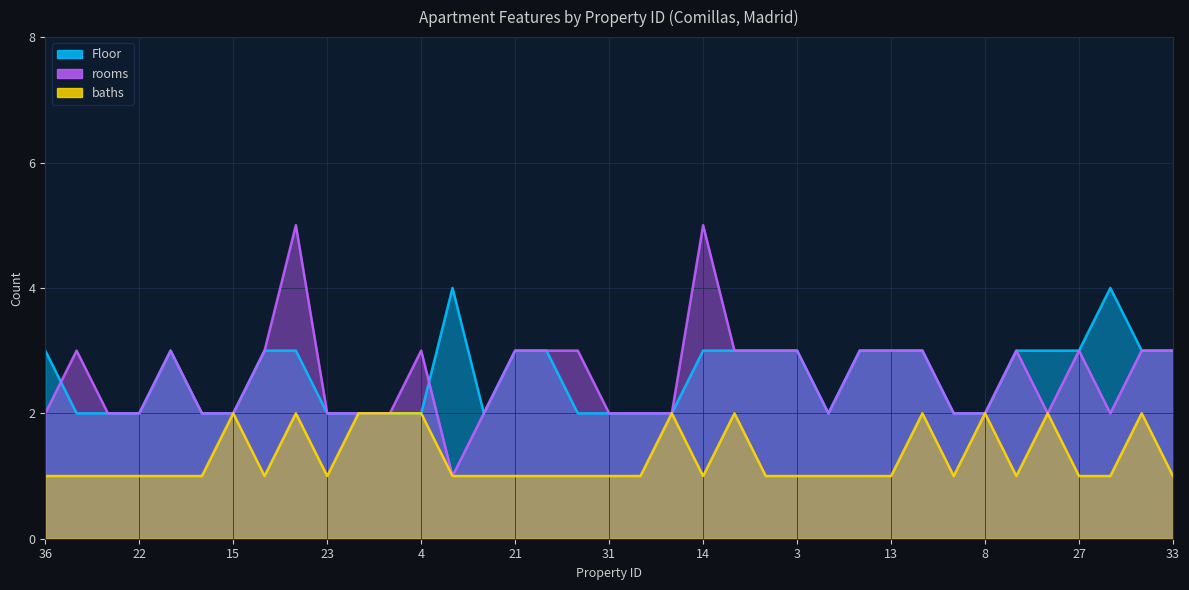

What position from the left is 26?

24